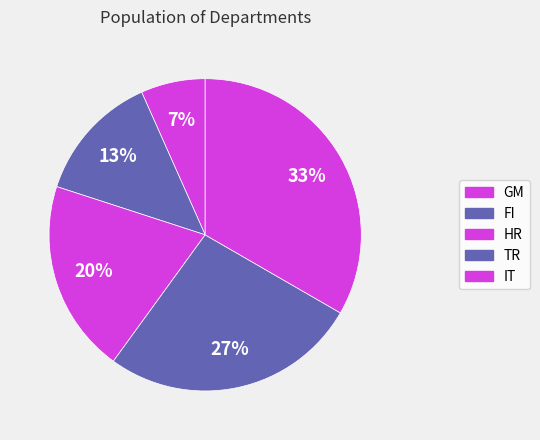

Which slice is the largest?

IT